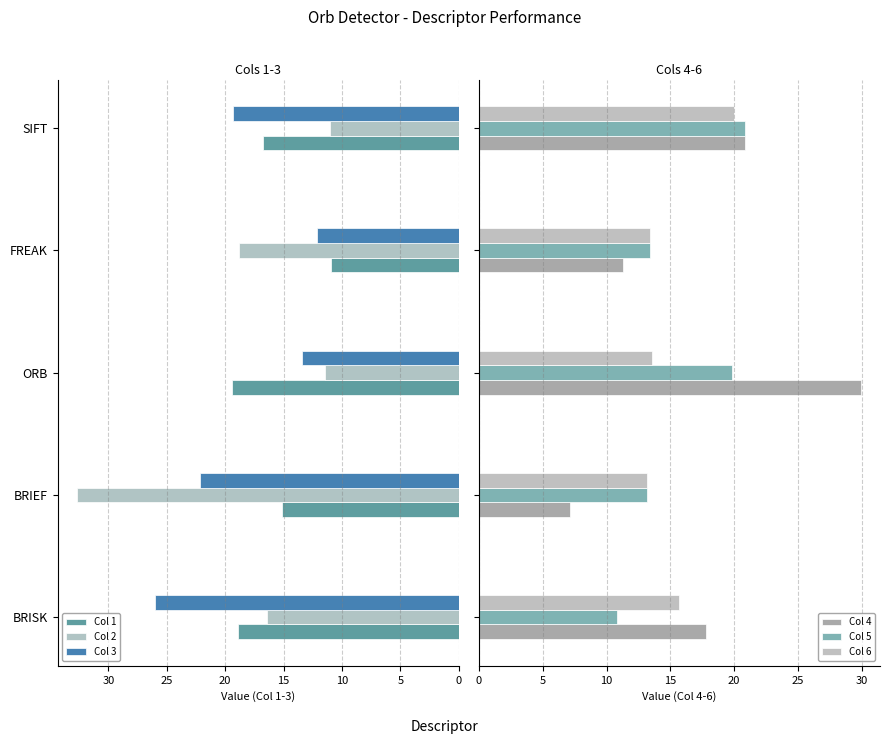

How many data points in Col 4 are less than 17?

2